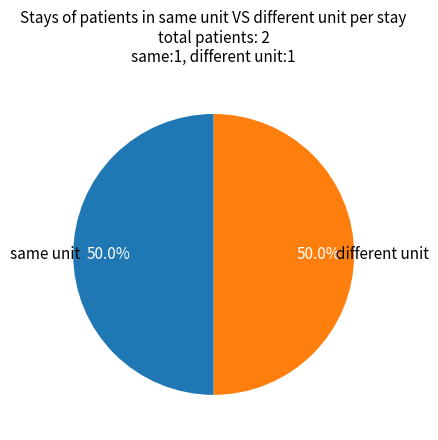

How many slices are in this pie chart?

2